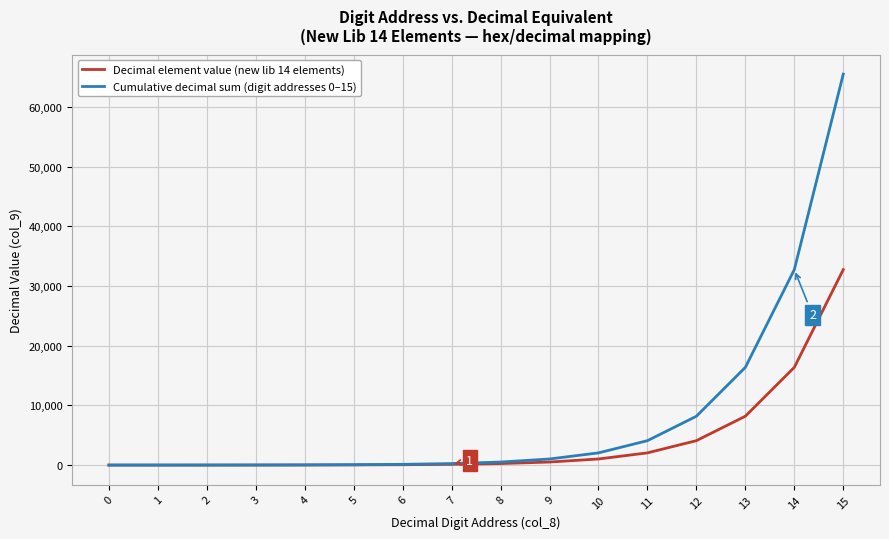

What is the maximum value shown in the chart?

65535